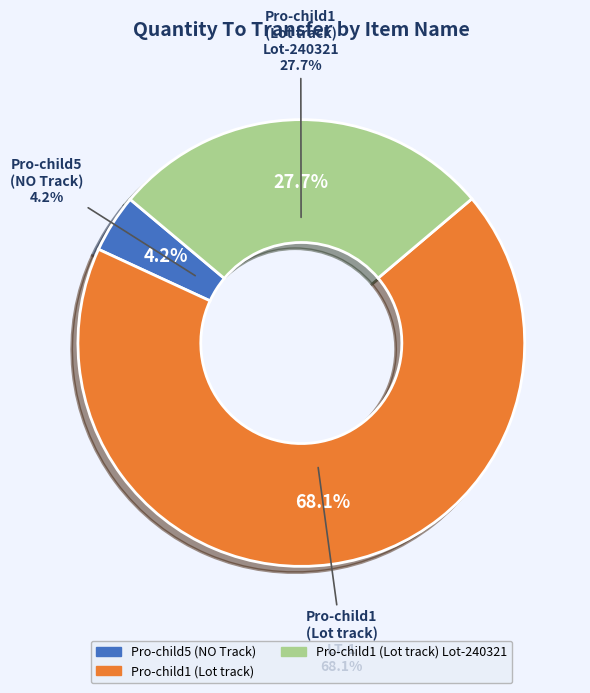

To the nearest percent, what is the average slice percentage?

33%